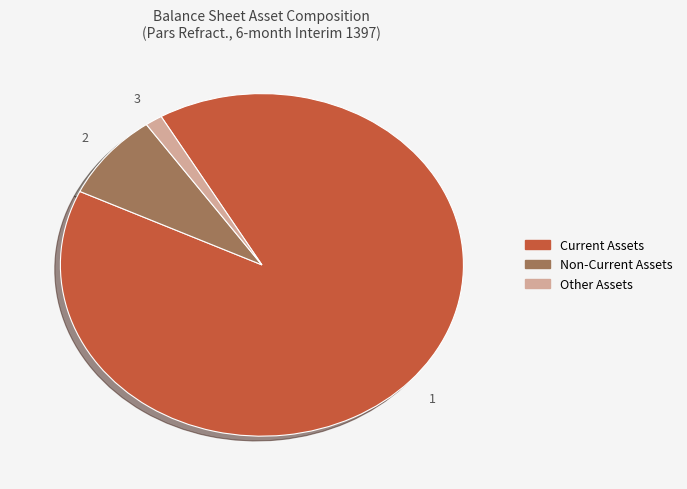

Which slice is the largest?

Current Assets